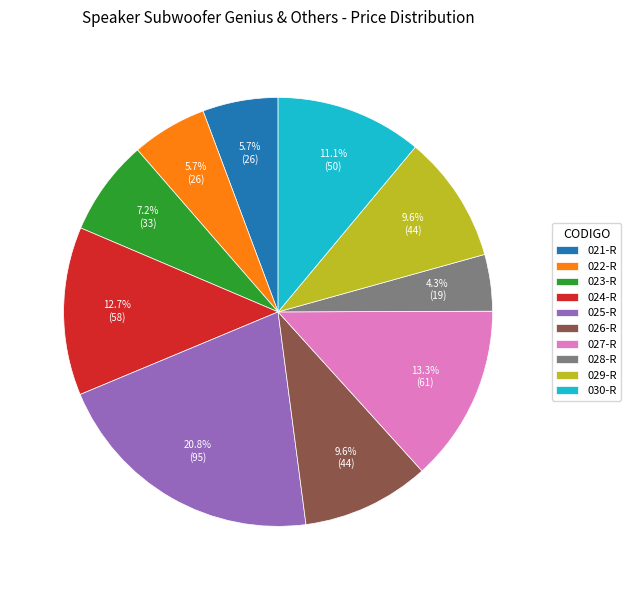

Approximately how many times larger is the value at 021-R compared to 025-R?

0.3